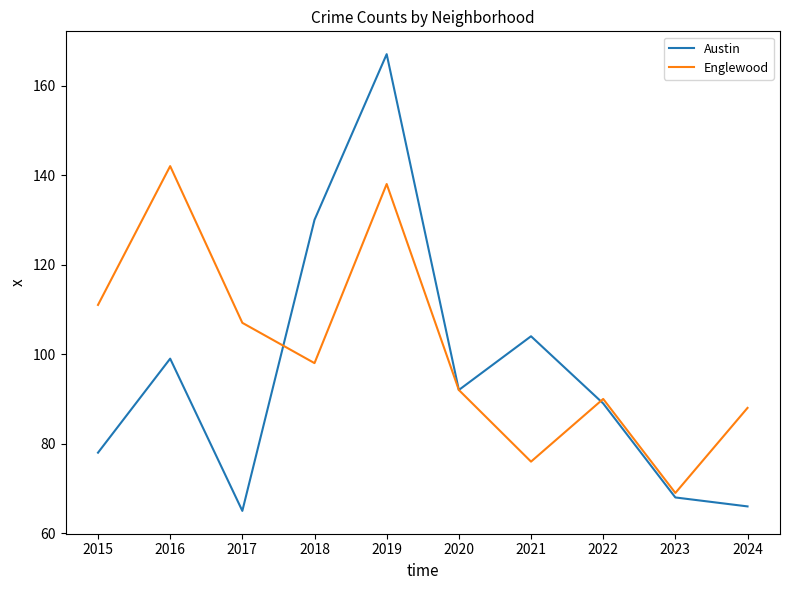

Reading right to left, extract all data points from this chart.

Austin: 2024=66	2023=68	2022=89	2021=104	2020=92	2019=167	2018=130	2017=65	2016=99	2015=78
Englewood: 2024=88	2023=69	2022=90	2021=76	2020=92	2019=138	2018=98	2017=107	2016=142	2015=111